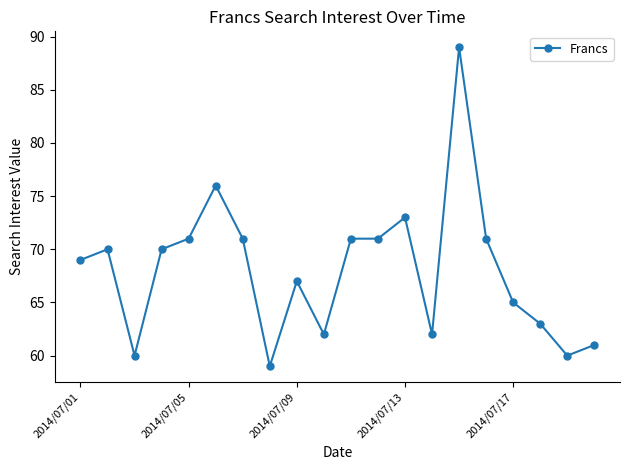

What is the minimum value shown in the chart?

59